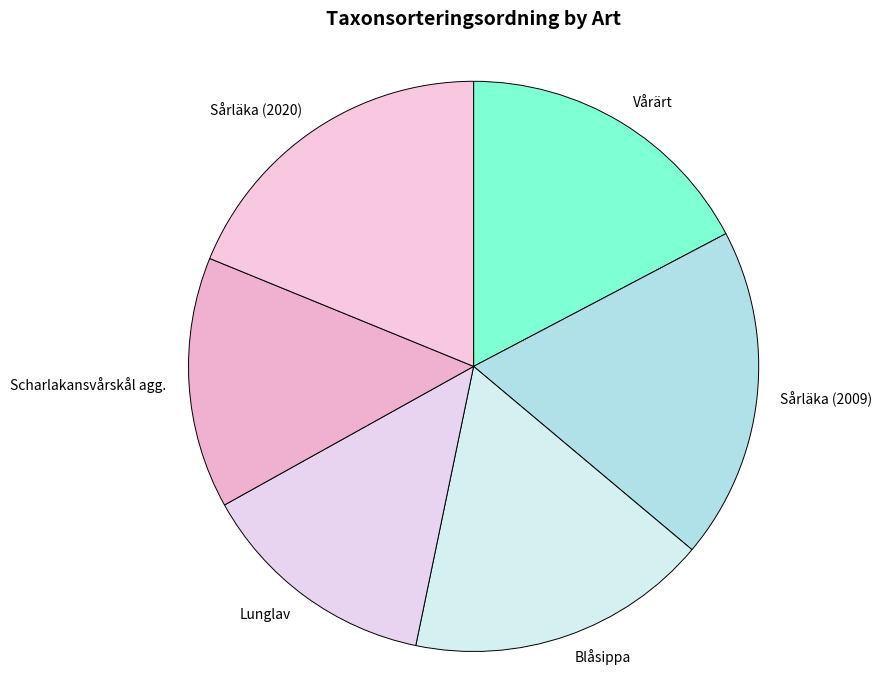

Do Sårläka (2020) and Scharlakansvårskål agg. together represent more than half of the pie?

No